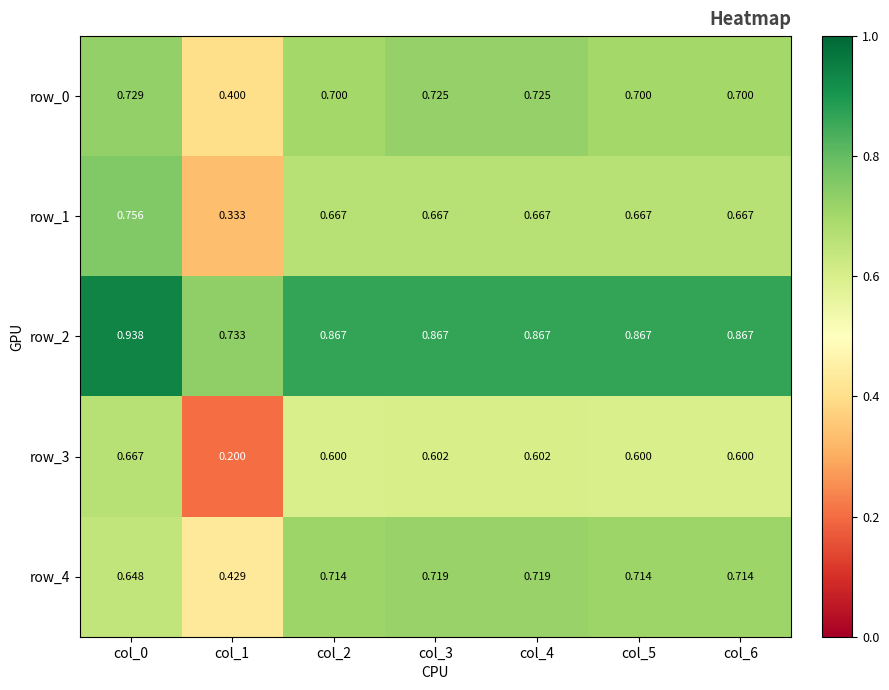

Is the value of row_2 at col_5 greater than the value of row_0 at col_2?

Yes